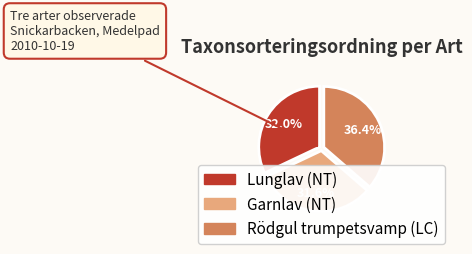

To the nearest percent, what is the combined percentage of Lunglav (NT) and Garnlav (NT)?

64%